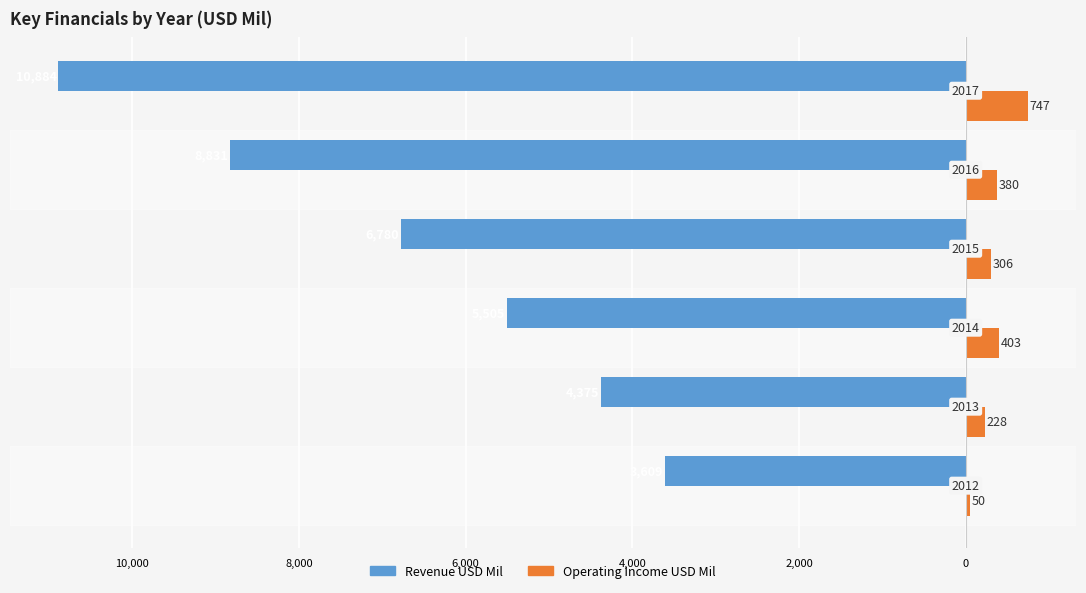

Reading left to right, what are all the values shown in this chart?

Revenue USD Mil: 12,000=-3609	10,000=-4375	8,000=-5505	6,000=-6780	4,000=-8831	2,000=-10884
Operating Income USD Mil: 12,000=50	10,000=228	8,000=403	6,000=306	4,000=380	2,000=747